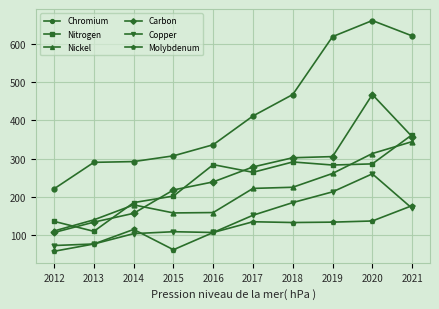

In Carbon, how many points are higher than both neighbors (excluding endpoints)?

1